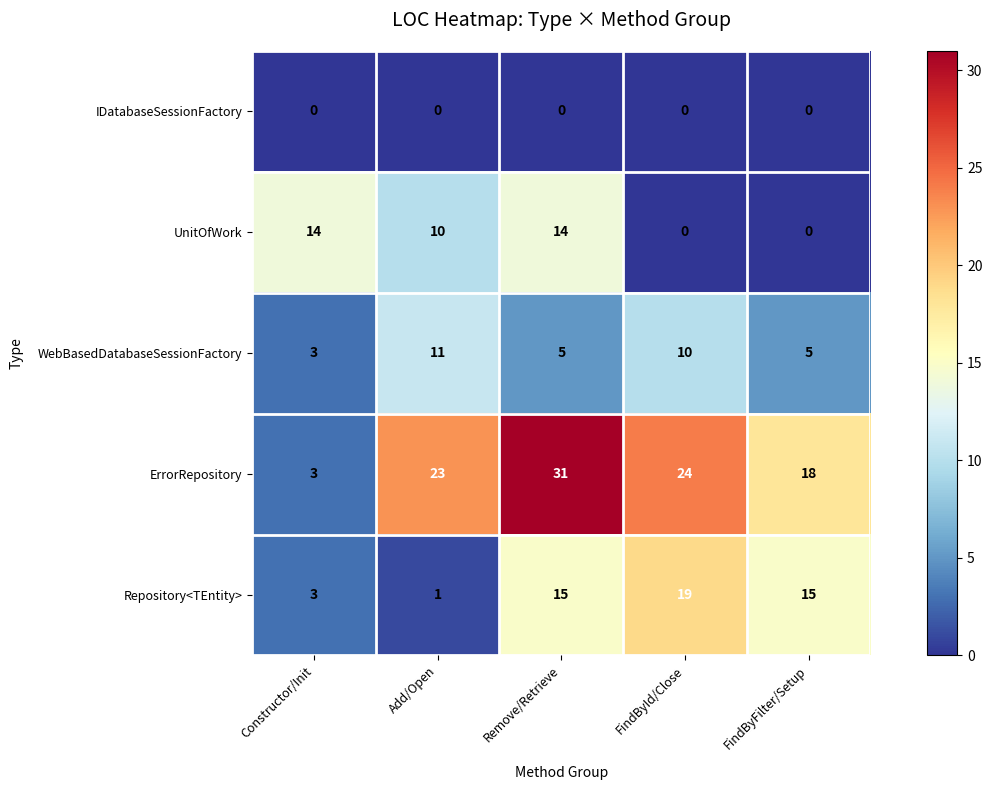

Reading left to right, extract all data points from this chart.

IDatabaseSessionFactory: 0	0	0	0	0
UnitOfWork: 14	10	14	0	0
WebBasedDatabaseSessionFactory: 3	11	5	10	5
ErrorRepository: 3	23	31	24	18
Repository<TEntity>: 3	1	15	19	15